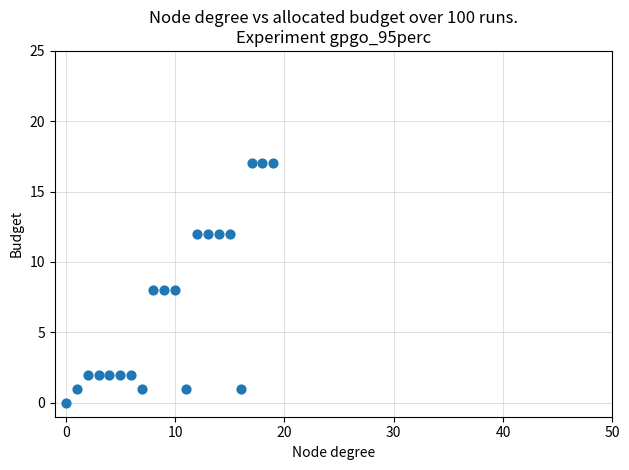

What is the range of Y values (max minus min)?

17